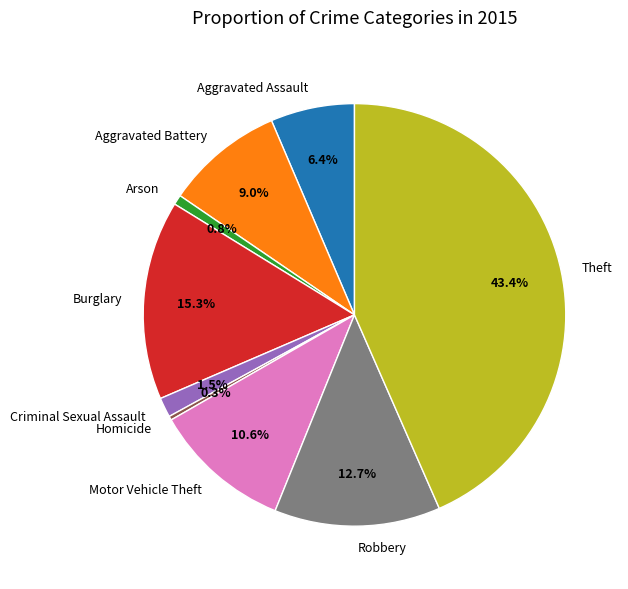

True or false: Arson accounts for 1% of the total.

True